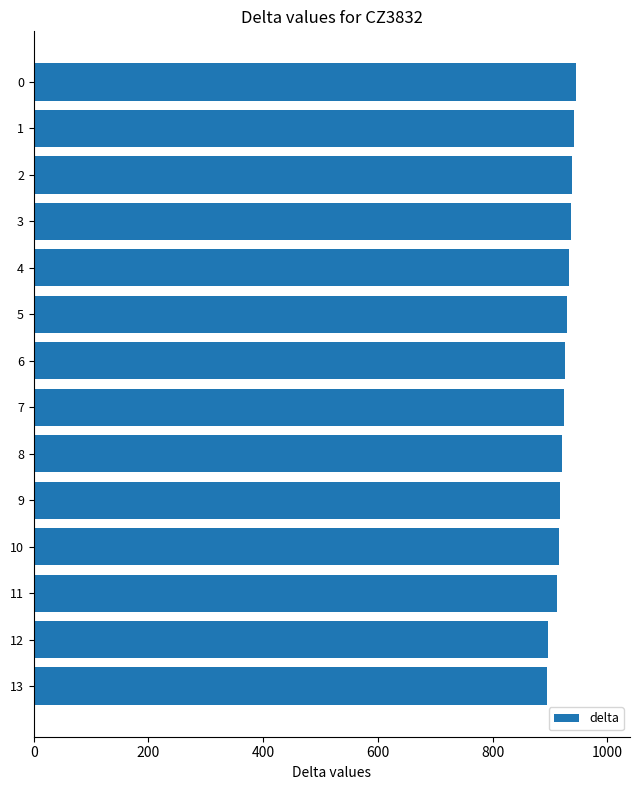

Approximately how many times larger is the value at 12 compared to 13?

1.0